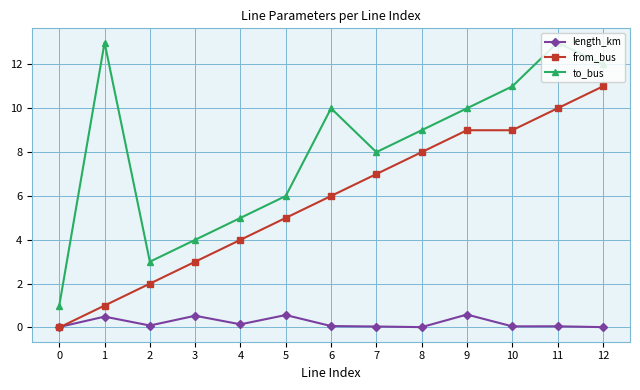

Where is from_bus nearest to the value 5?

5